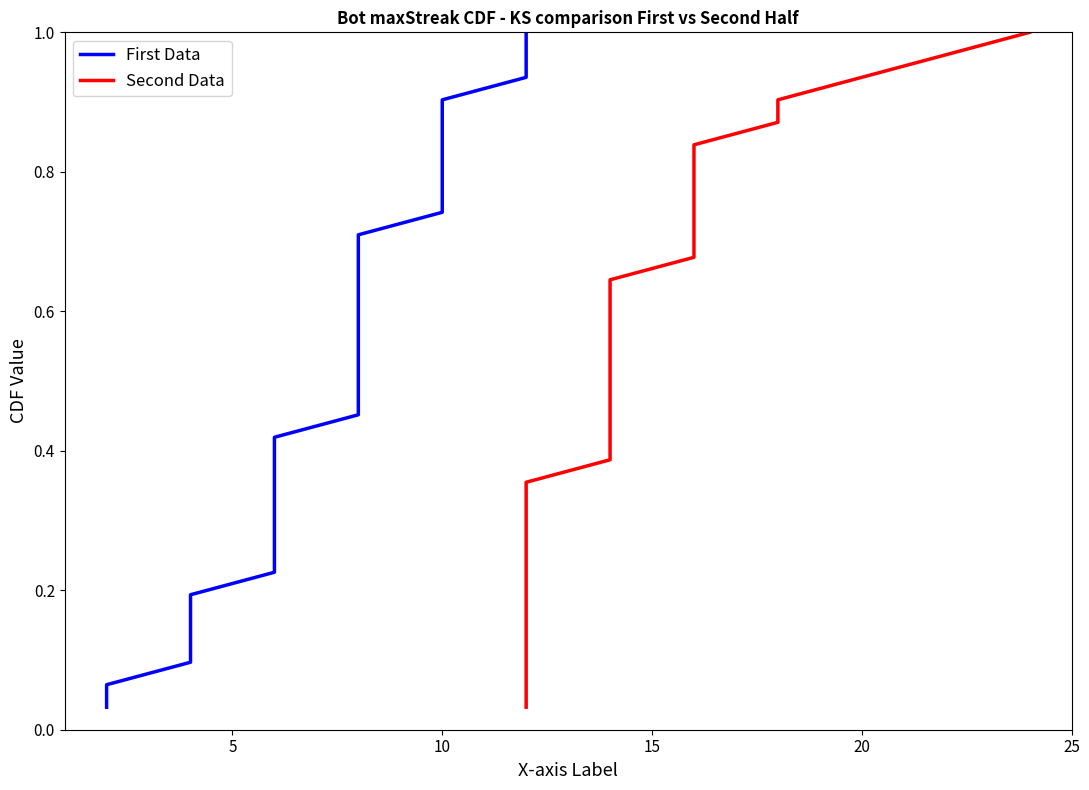

True or false: Second Data and First Data intersect in this chart.

False